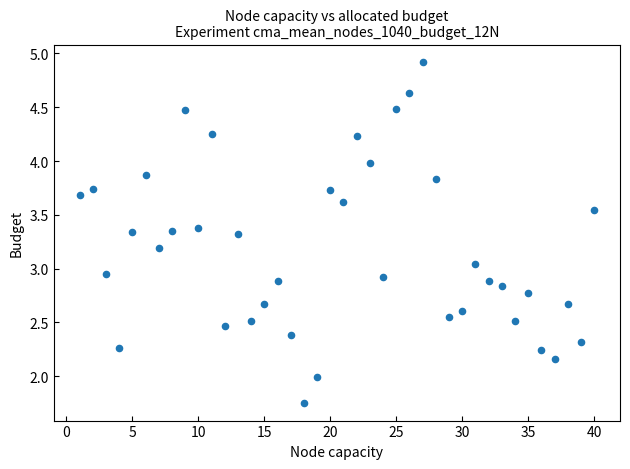

What is the range of X values (max minus min)?

39.0